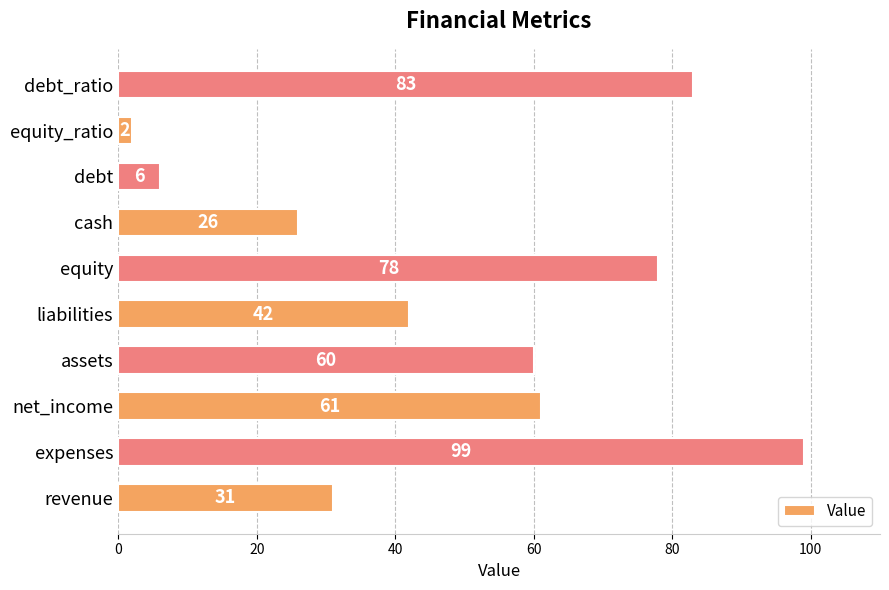

Reading bottom to top, extract all data points from this chart.

31	99	61	60	42	78	26	6	2	83